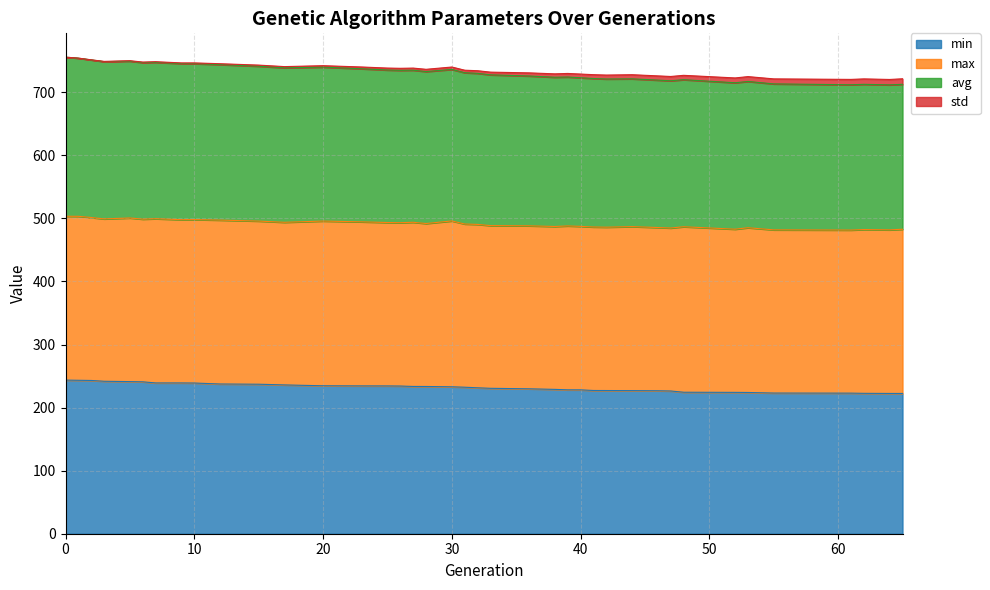

Where is avg nearest to the value 733?

28